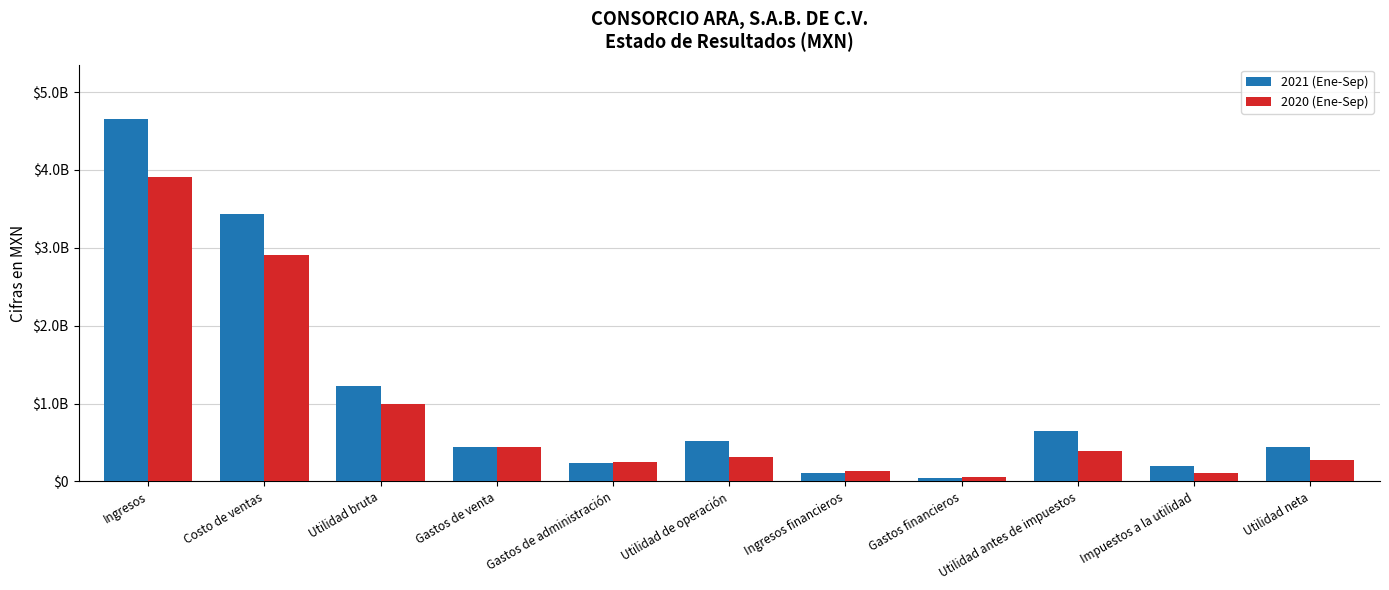

Does the chart contain stacked bars?

No